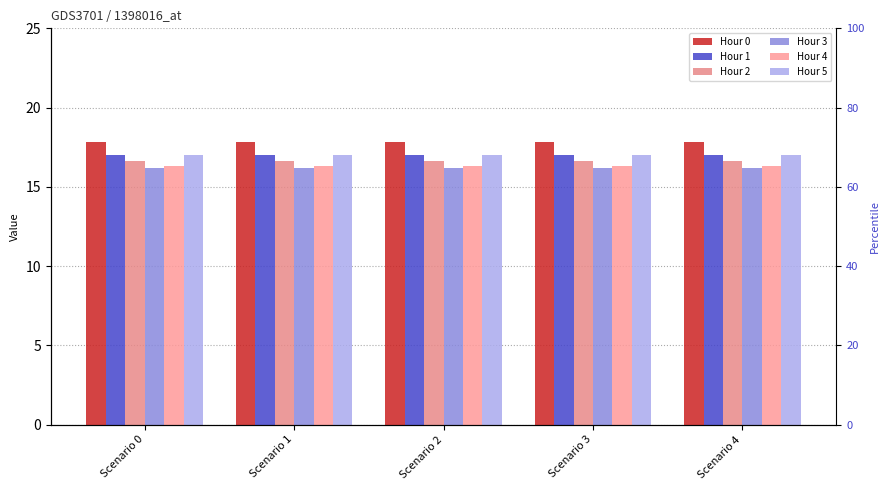

At which category is the sum across all series the highest?

Scenario 0